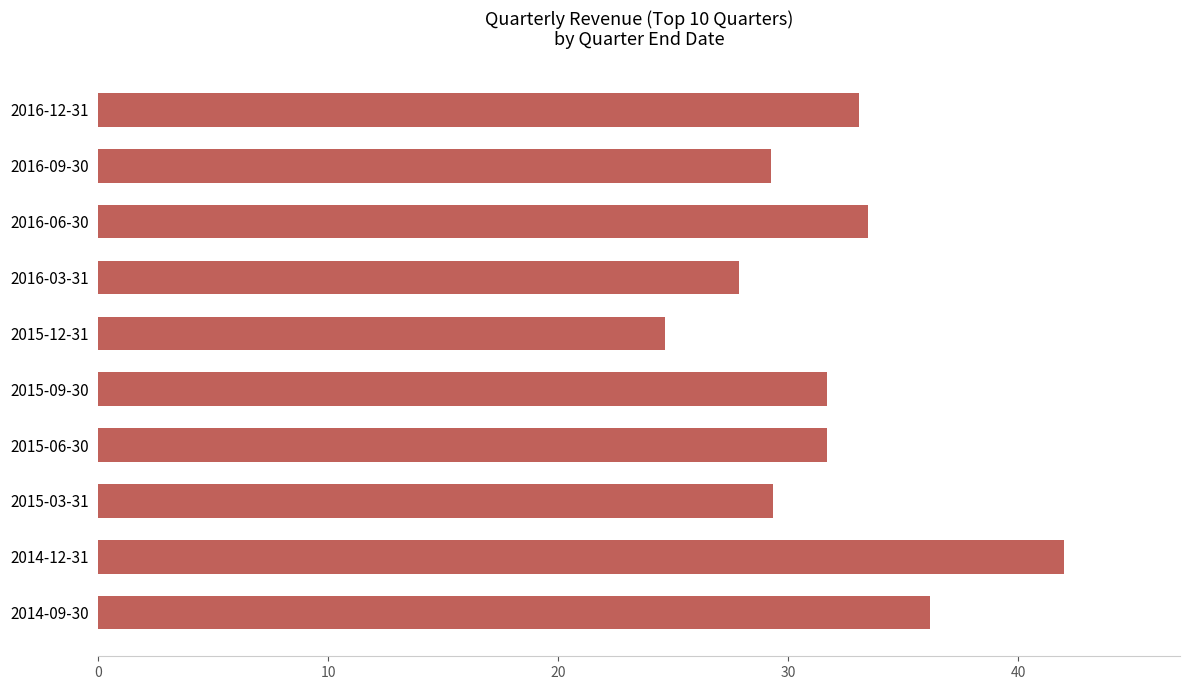

The value at 2014-09-30 is 36.2. True or false?

True